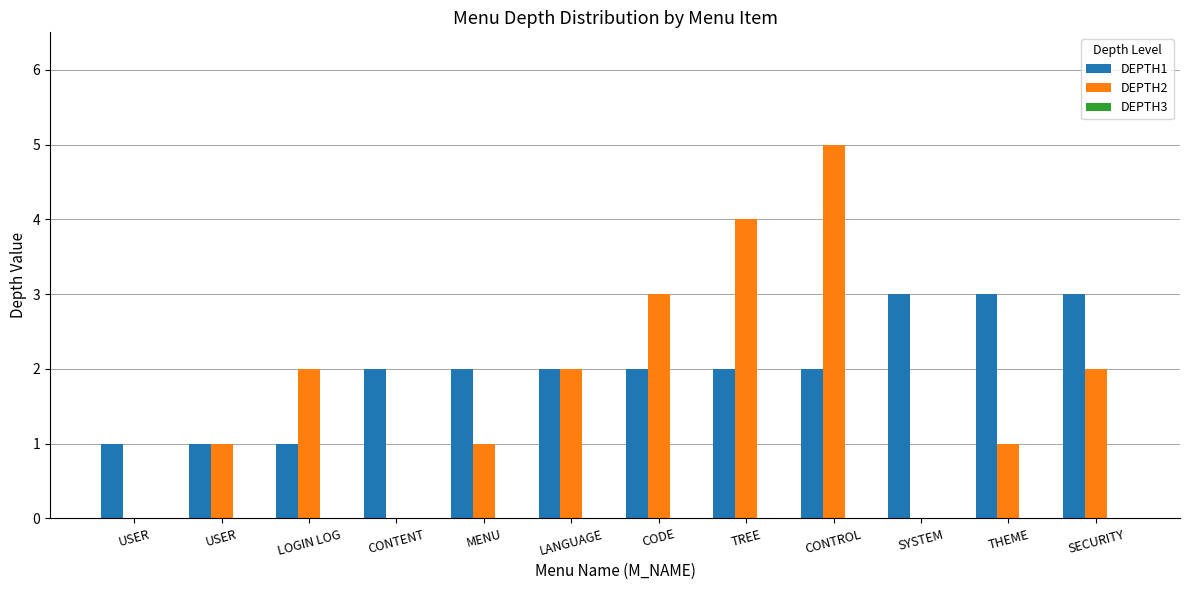

List the labels in order of DEPTH1 value, smallest first.

USER, USER, LOGIN LOG, CONTENT, MENU, LANGUAGE, CODE, TREE, CONTROL, SYSTEM, THEME, SECURITY